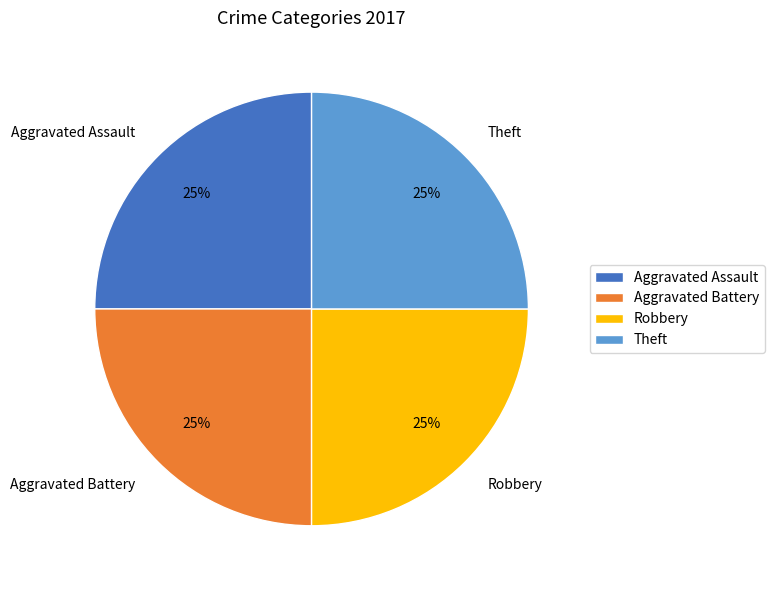

To the nearest percent, what portion does Robbery represent?

25%